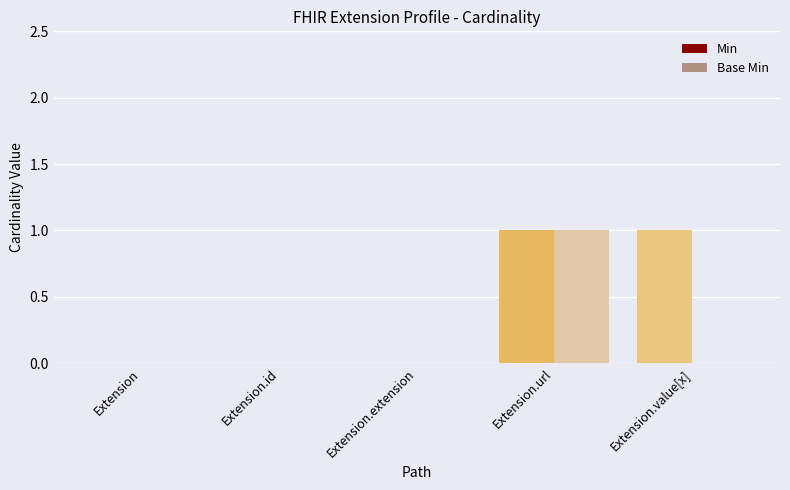

At which category is the sum across all series the highest?

Extension.url